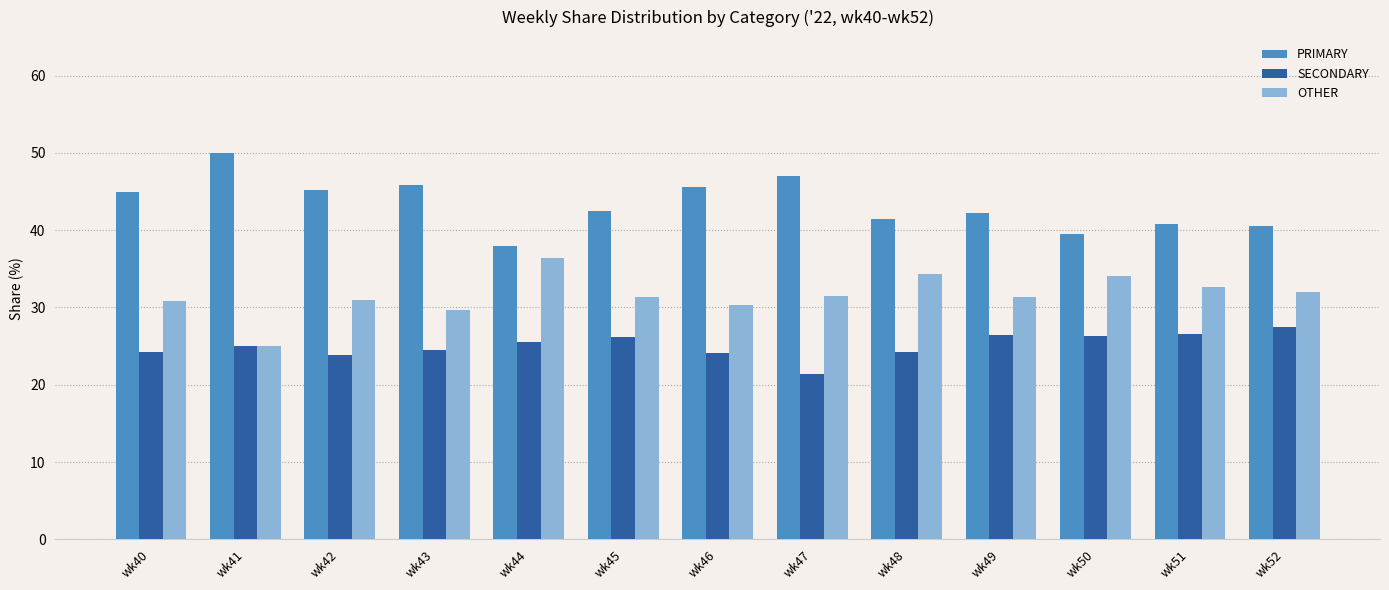

Are the bars grouped side by side (vs. stacked)?

Yes